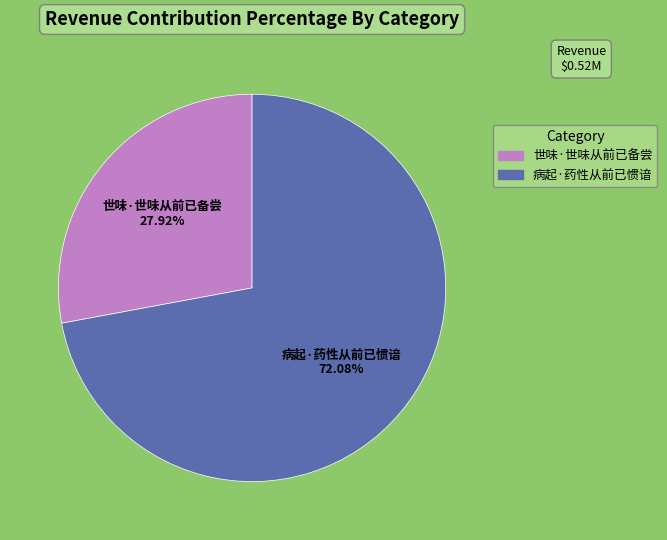

Count the number of slices in the pie.

2